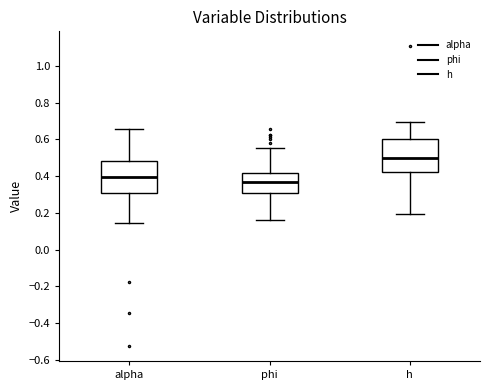

Where is the upper edge of the box for phi on the y-axis? The values are not printed on the chart, so give them approximately, as read against the axis.

0.42